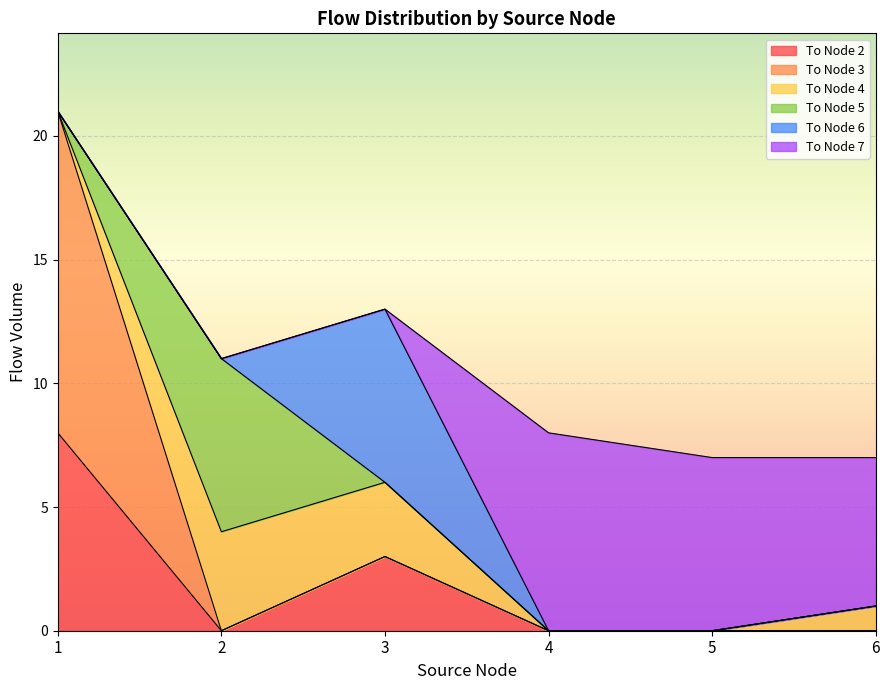

What is the total value across all series at 1?

21